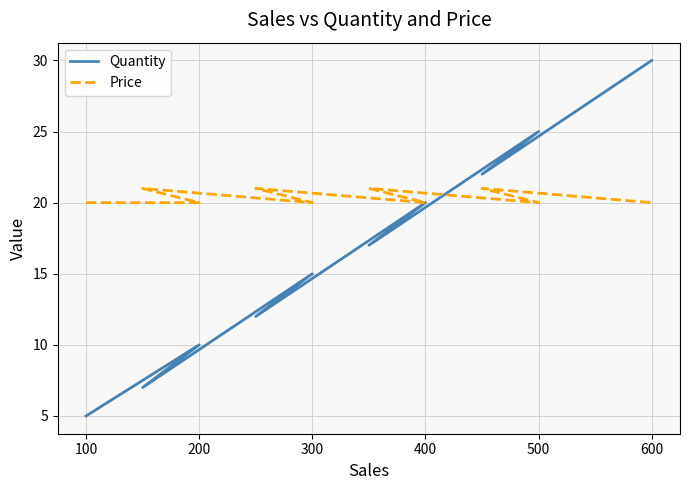

Reading left to right, list all the values displayed in this chart.

Quantity: 5	10	7	15	12	20	17	25	22	30
Price: 20	20	21	20	21	20	21	20	21	20